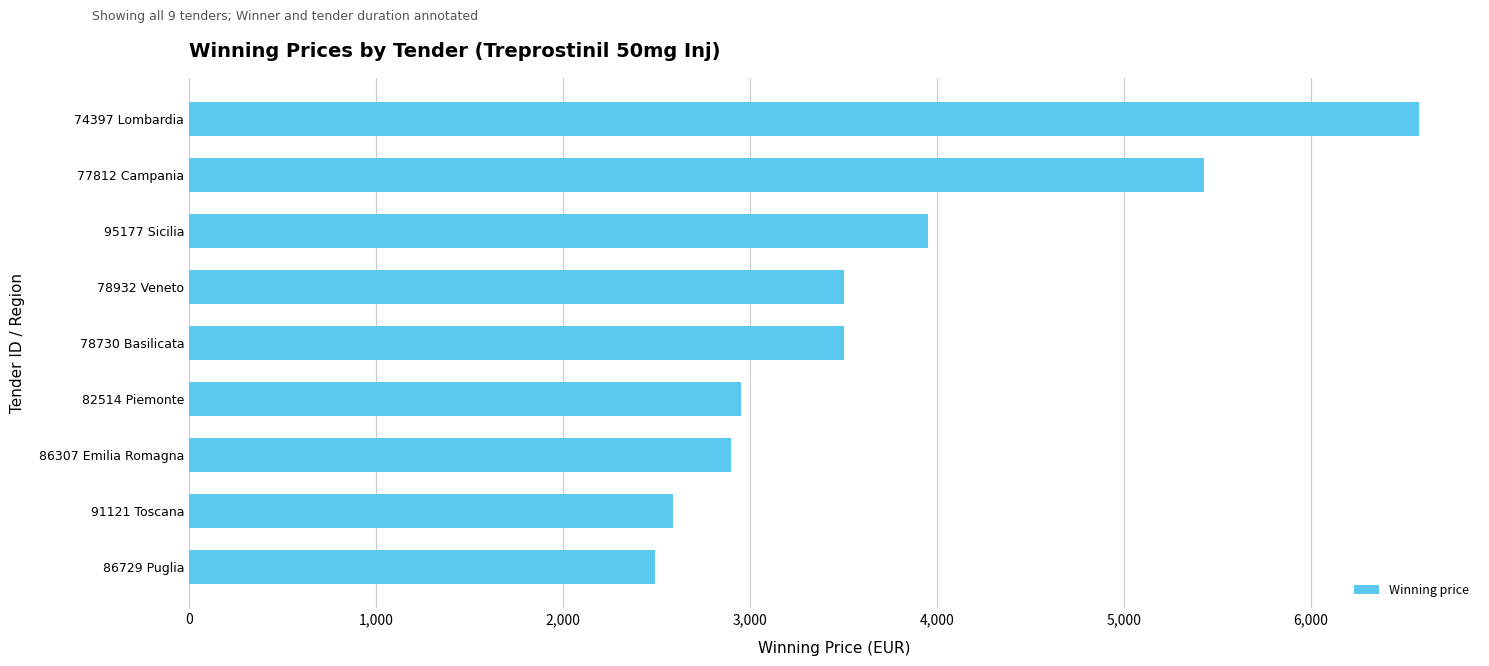

What is the difference between the values at 78932 Veneto and 91121 Toscana?

910.0